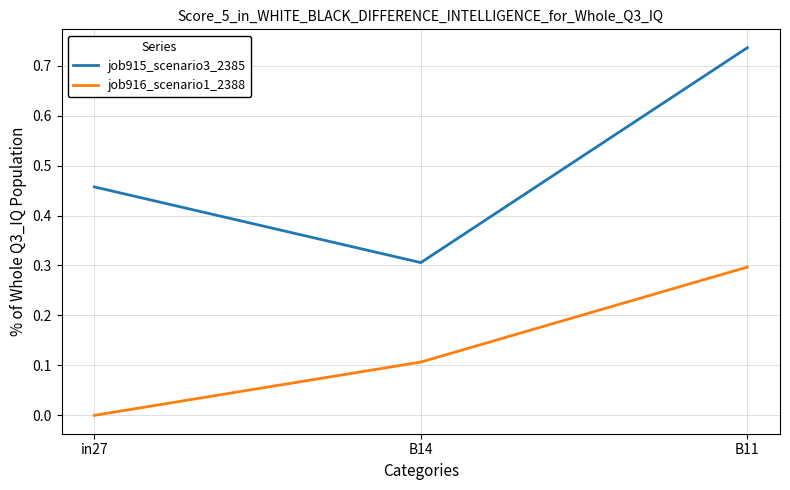

How many lines are shown in the chart?

2